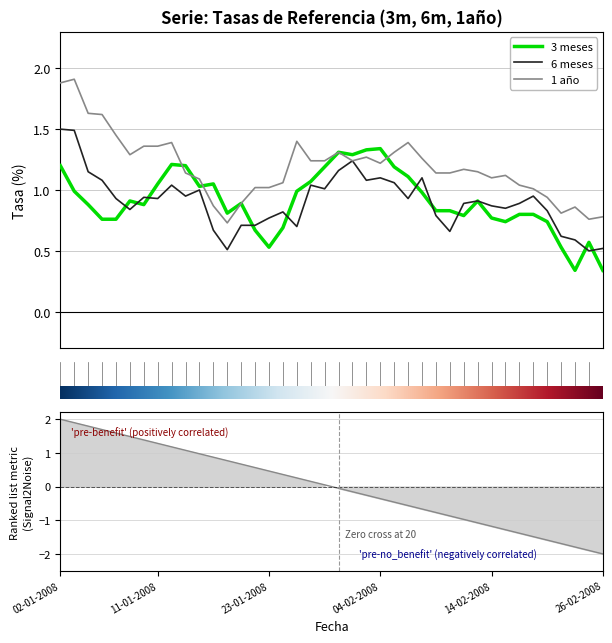

List the labels in order of 1 año value, largest first.

03-01-2008, 02-01-2008, 04-01-2008, 07-01-2008, 08-01-2008, 25-01-2008, 14-01-2008, 06-02-2008, 10-01-2008, 11-01-2008, 30-01-2008, 05-02-2008, 09-01-2008, 01-02-2008, 07-02-2008, 28-01-2008, 29-01-2008, 31-01-2008, 04-02-2008, 12-02-2008, 13-02-2008, 15-01-2008, 08-02-2008, 11-02-2008, 15-02-2008, 14-02-2008, 16-01-2008, 24-01-2008, 18-02-2008, 22-01-2008, 23-01-2008, 19-02-2008, 20-02-2008, 21-01-2008, 17-01-2008, 22-02-2008, 21-02-2008, 26-02-2008, 25-02-2008, 18-01-2008